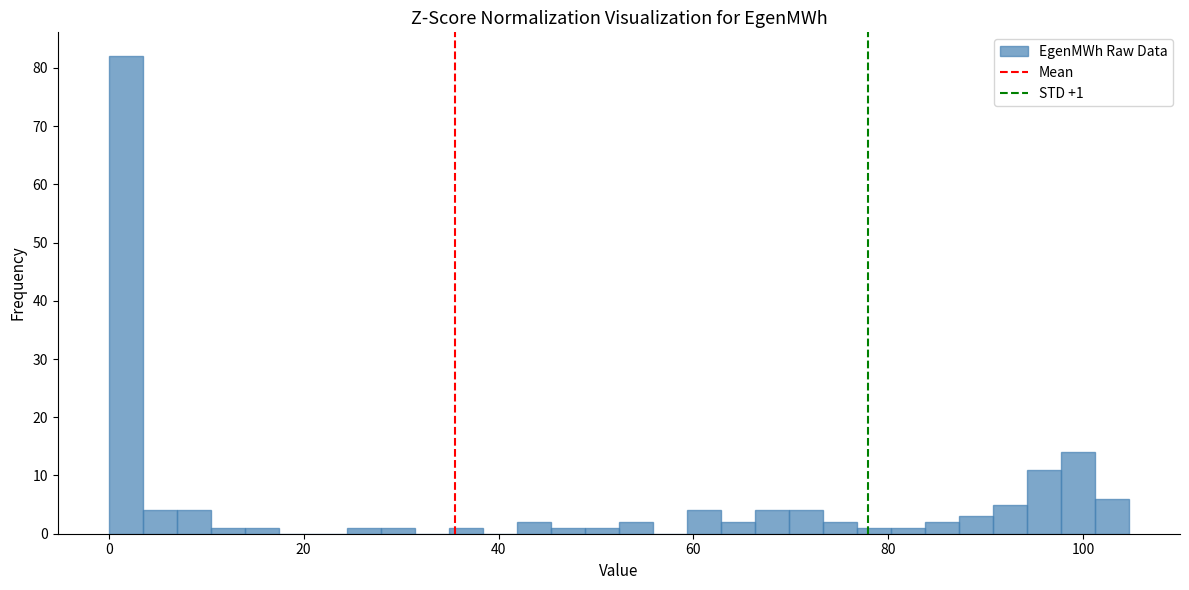

Around what value on the x-axis is the tallest bar? Give the approximate position of its centre, as read against the axis.

2